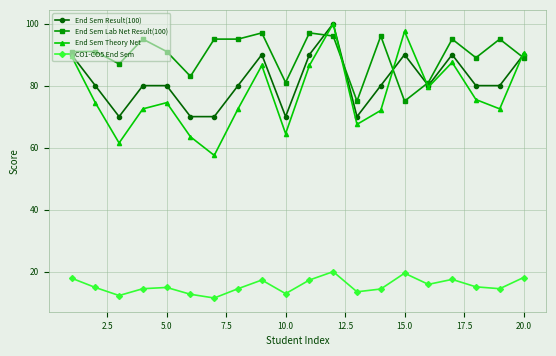

Which series has the largest total across all categories?

End Sem Lab Net Result(100)